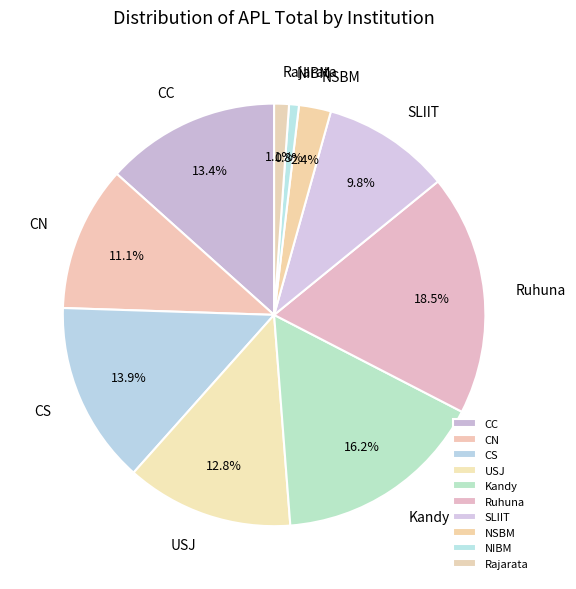

Which slice is the largest?

Ruhuna